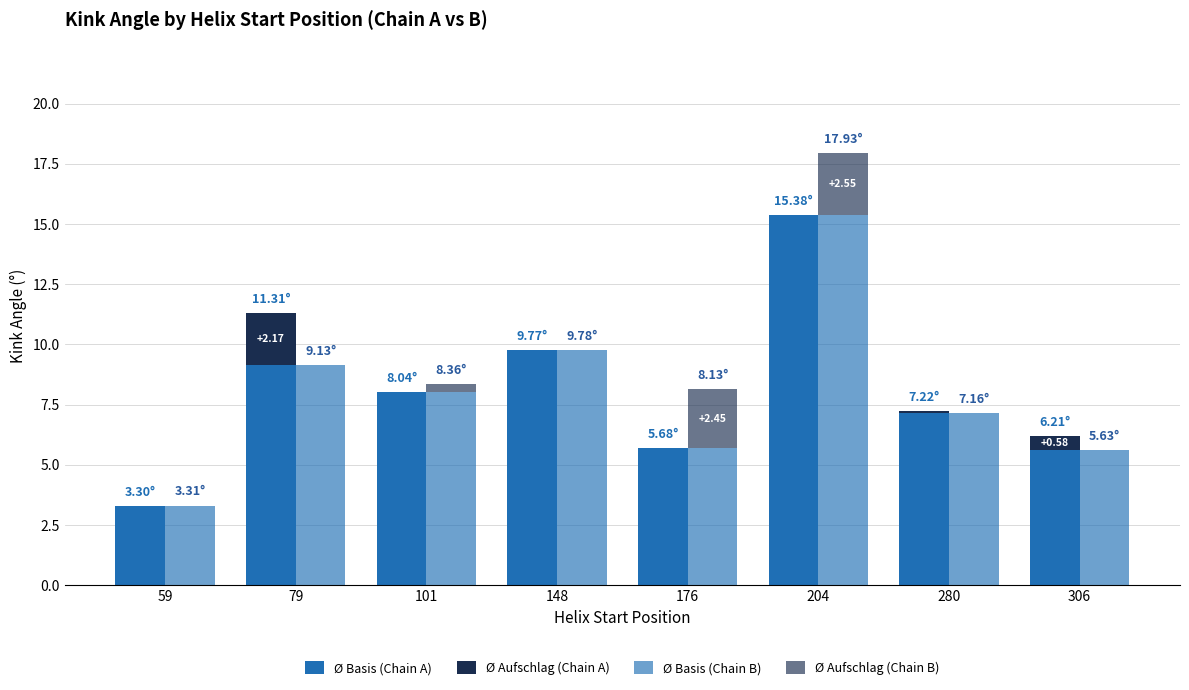

Reading left to right, transcribe all the data shown in this chart.

Ø Basis (Chain A): 3.3	9.1	8.0	9.8	5.7	15.4	7.2	5.6
Ø Aufschlag (Chain A): 0.0	2.2	0.0	0.0	0.0	0.0	0.1	0.6
Ø Basis (Chain B): 3.3	9.1	8.0	9.8	5.7	15.4	7.2	5.6
Ø Aufschlag (Chain B): 0.0	0.0	0.3	0.0	2.4	2.6	0.0	0.0